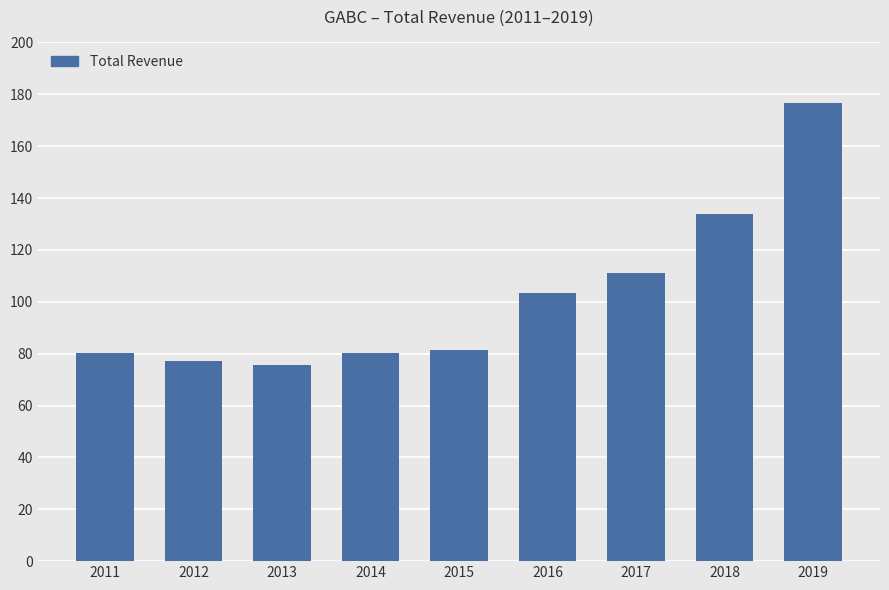

Reading left to right, what are all the values shown in this chart?

2011=80200	2012=77200	2013=75700	2014=80400	2015=81600	2016=103400	2017=111000	2018=133700	2019=176500